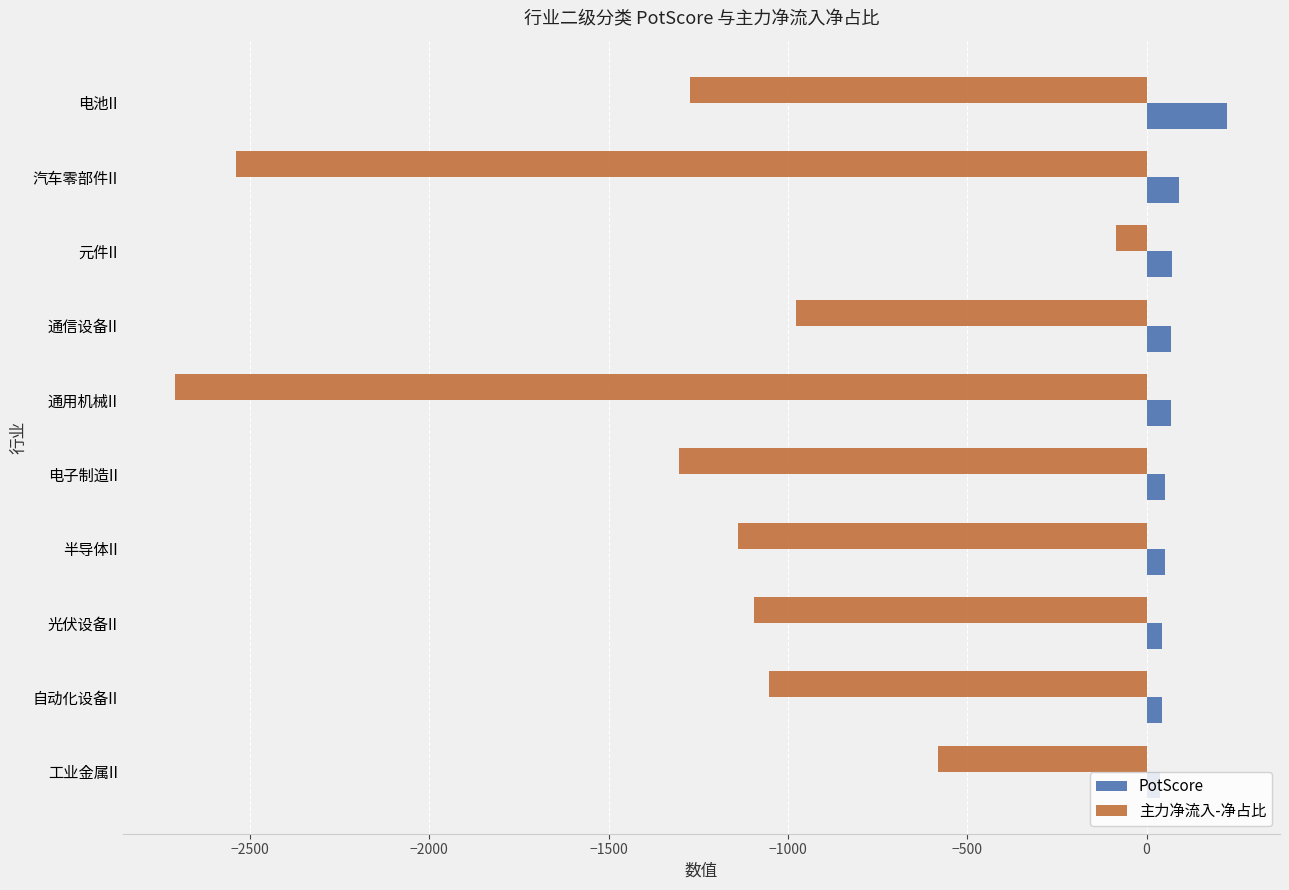

The PotScore series shows 69.4 at 通信设备II. True or false?

True